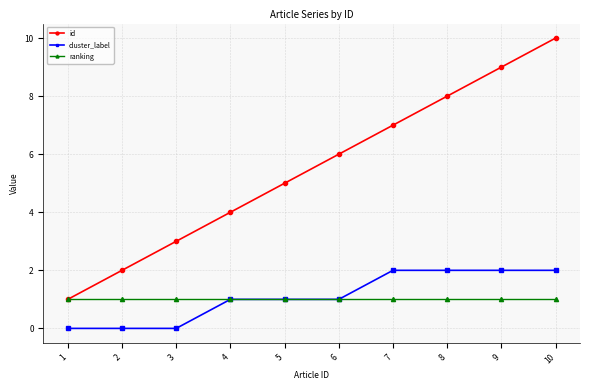

Reading left to right, what are all the values shown in this chart?

id: 1	2	3	4	5	6	7	8	9	10
cluster_label: 0	0	0	1	1	1	2	2	2	2
ranking: 1	1	1	1	1	1	1	1	1	1